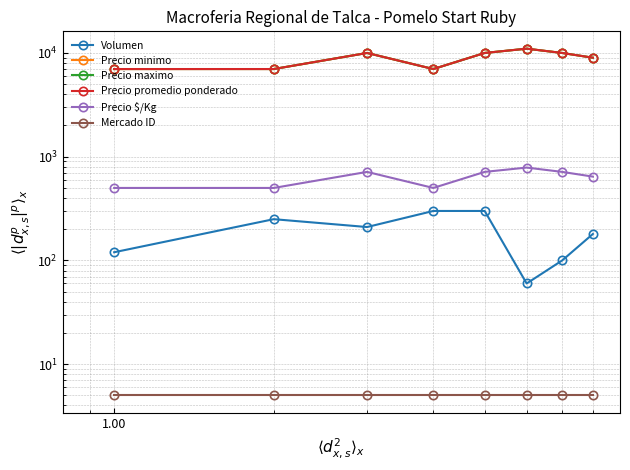

How many interior local peaks does the Precio minimo series have?

2